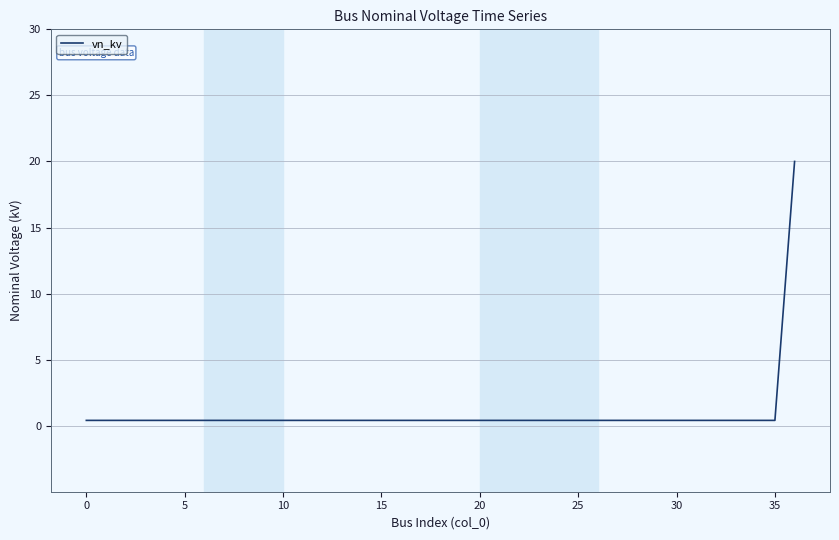

How many categories are shown in the chart?

37